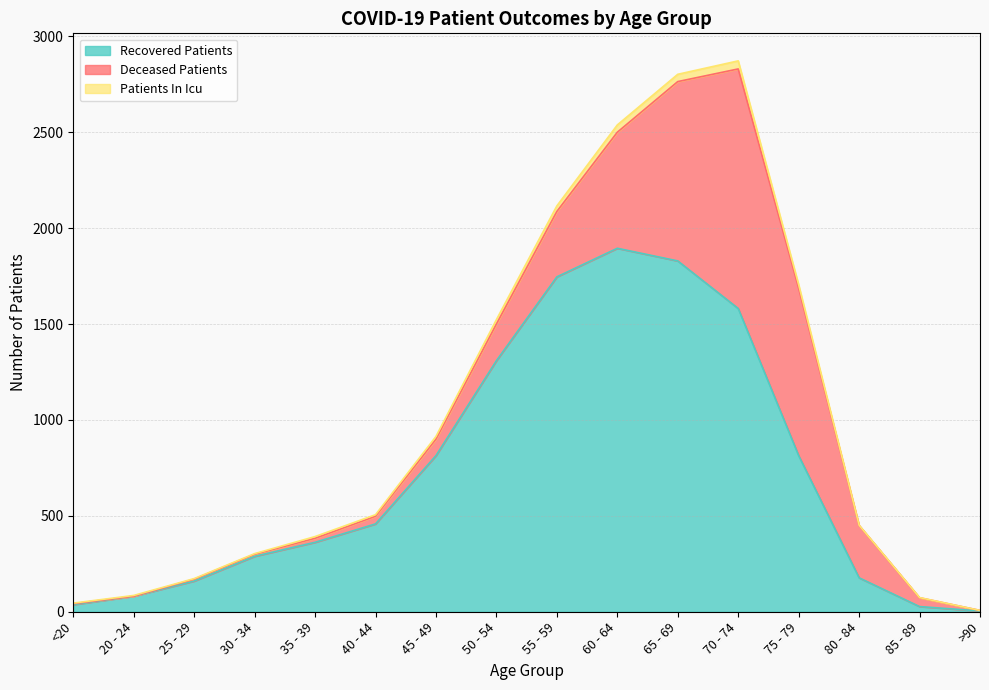

True or false: patients_in_icu and recovered_patients cross at least once.

False